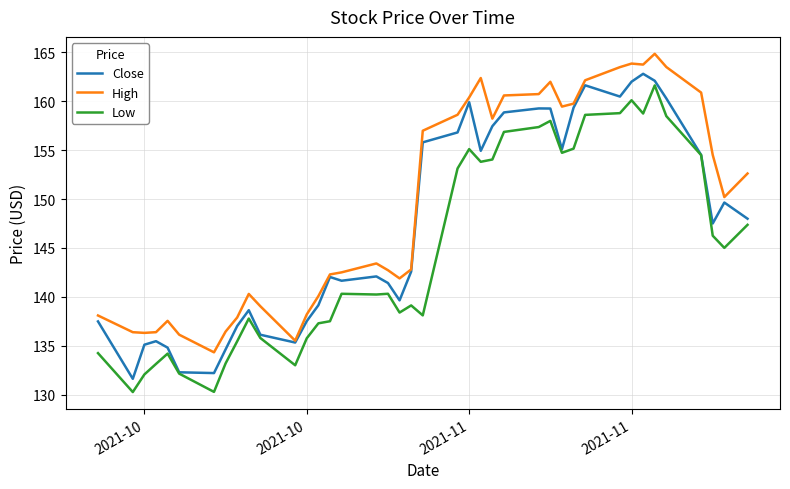

What is the maximum value shown in the chart?

164.9